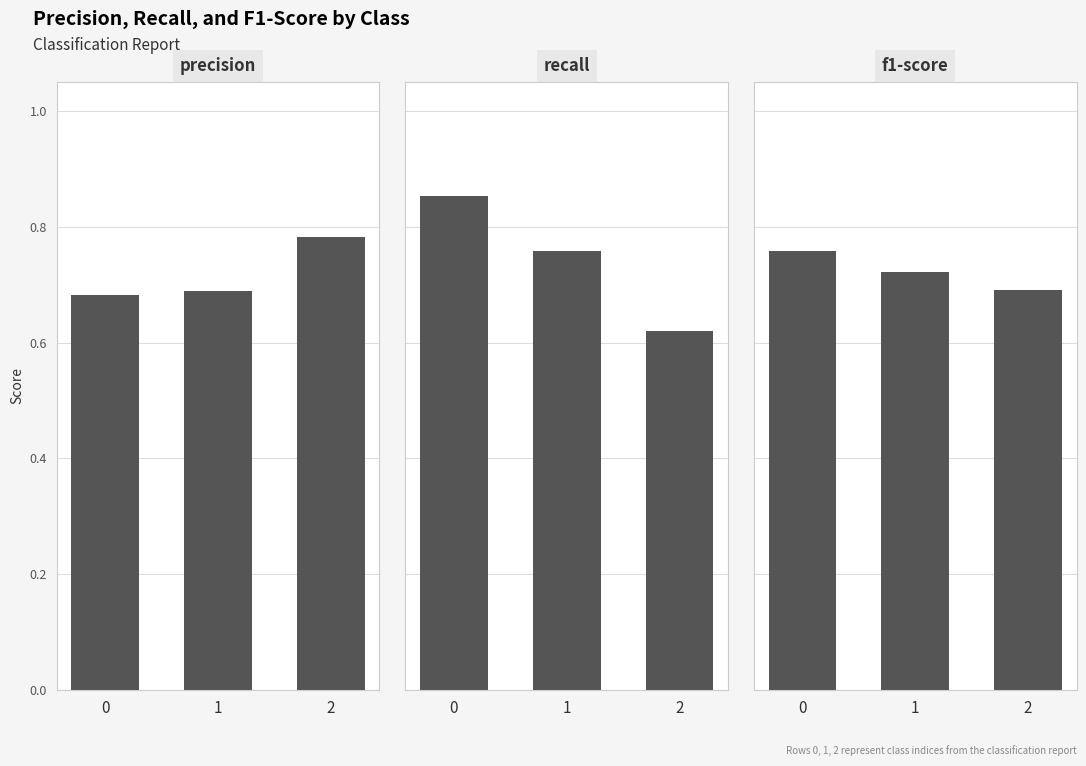

What is the value of the precision bar at the 1st from the left?

0.7